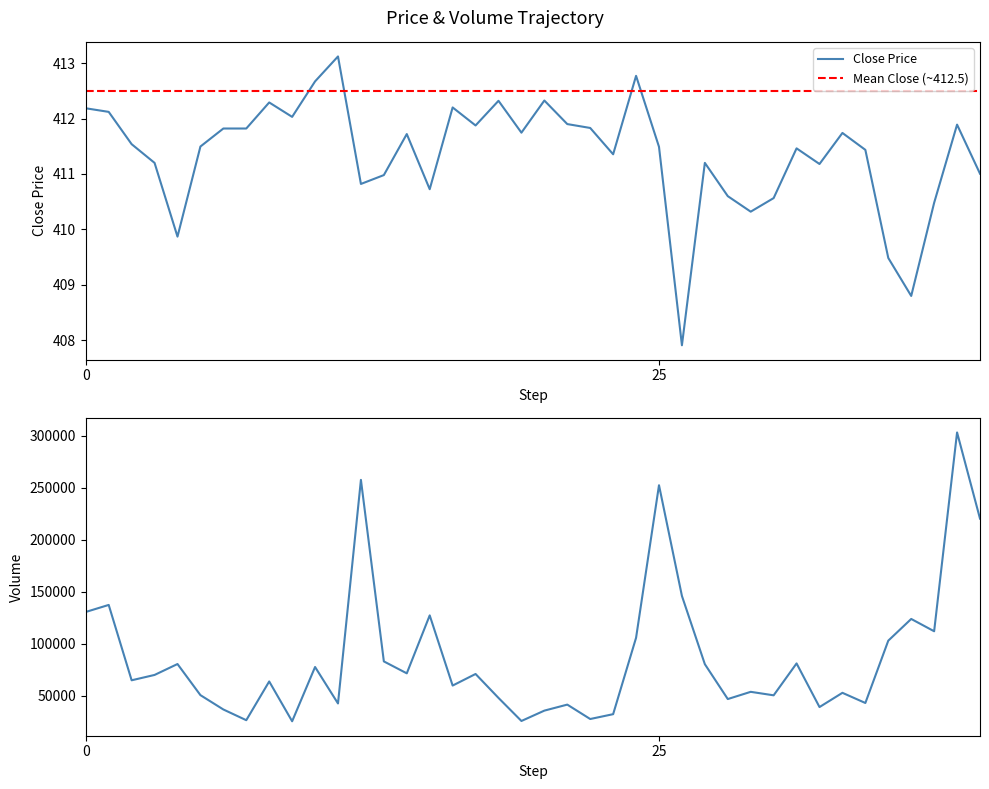

What is the maximum value for Close Price?

413.1